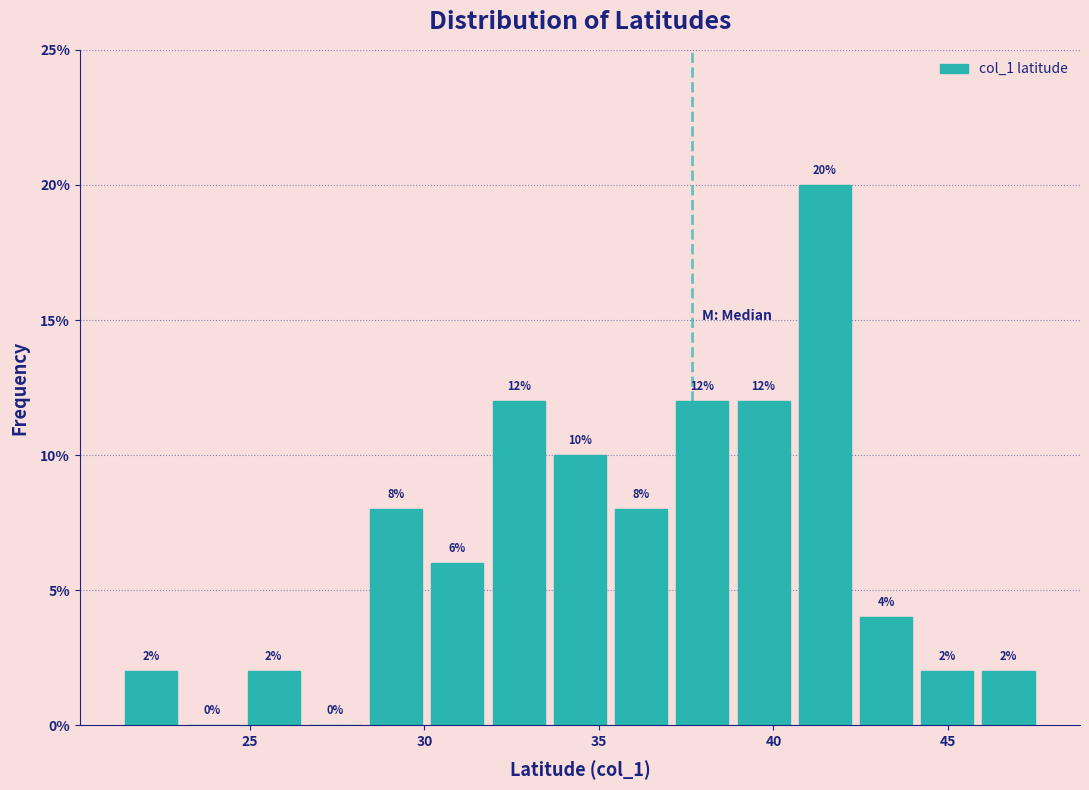

Read against the x-axis, roughly where is the centre of the tallest bar?

41.5